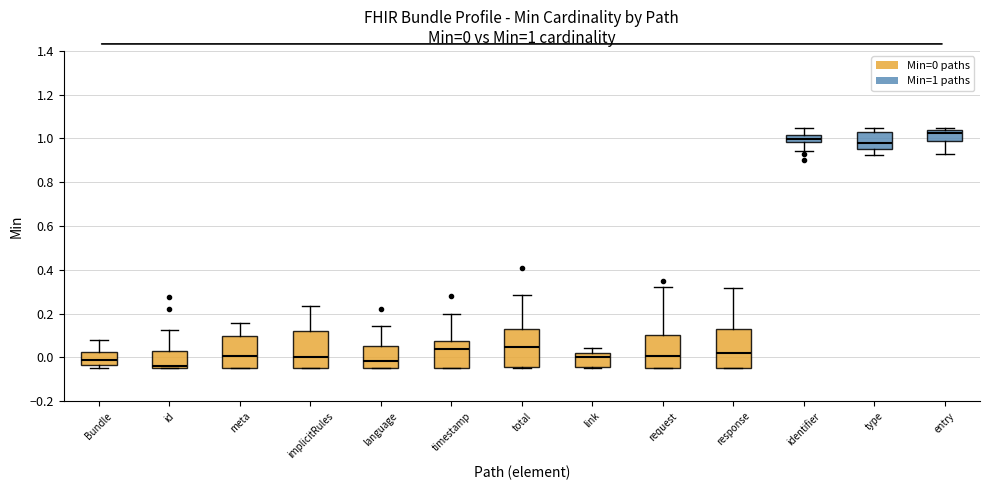

Which box's median line is the highest?

entry